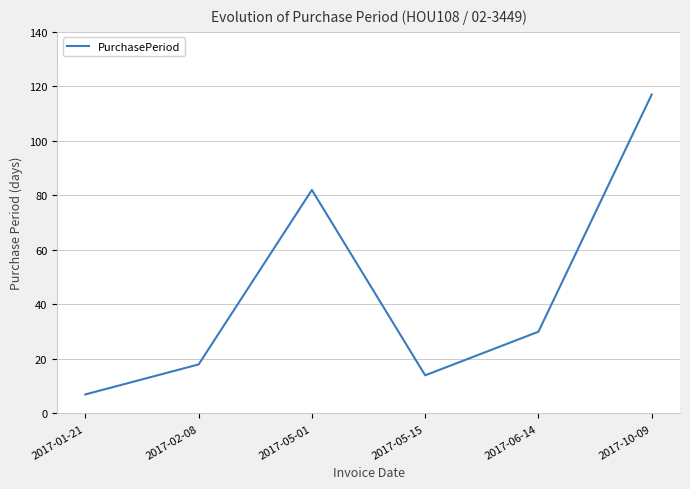

Reading left to right, extract all data points from this chart.

2017-01-21=7	2017-02-08=18	2017-05-01=82	2017-05-15=14	2017-06-14=30	2017-10-09=117